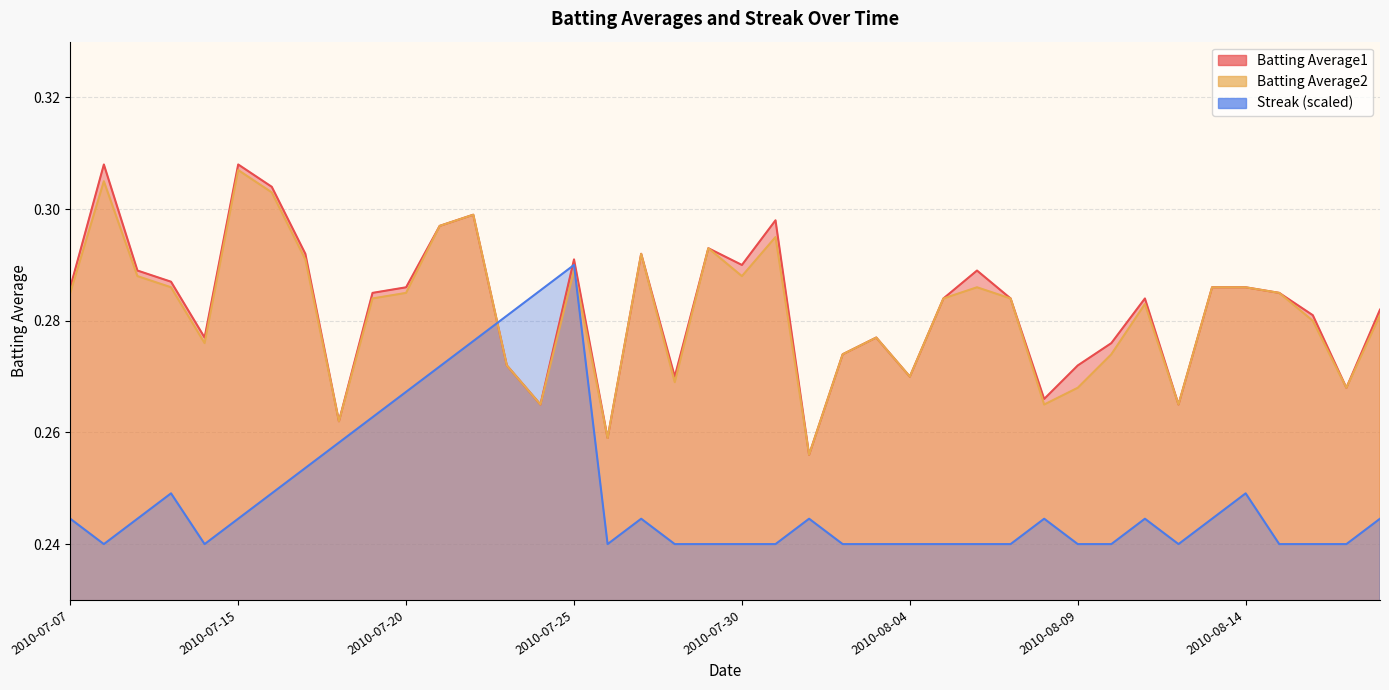

What is the label of the 19th point from the right?

2010-07-31